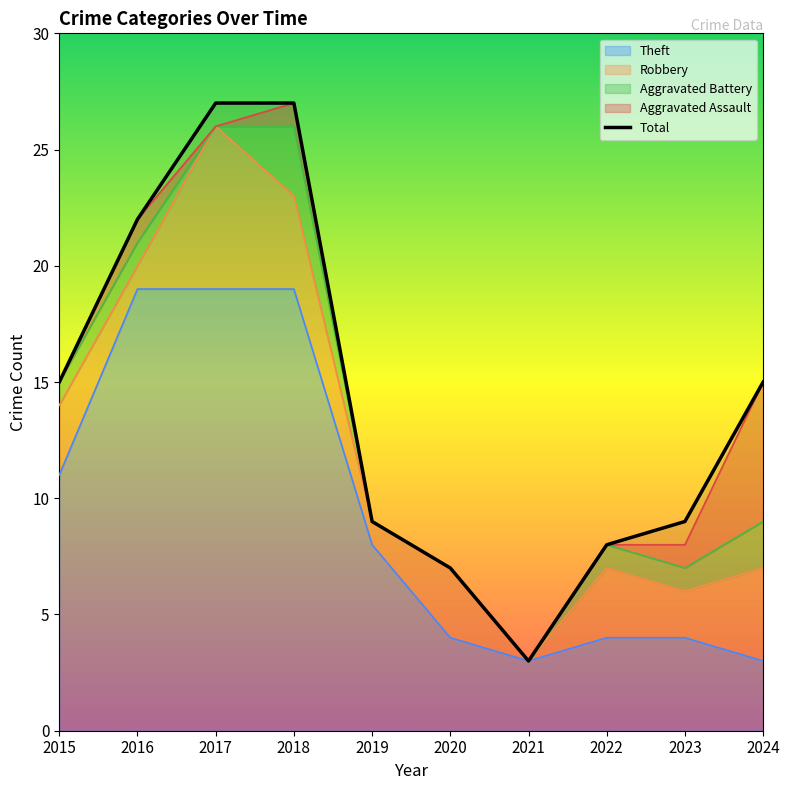

What is the change in value from 2021 to 2023?

+6